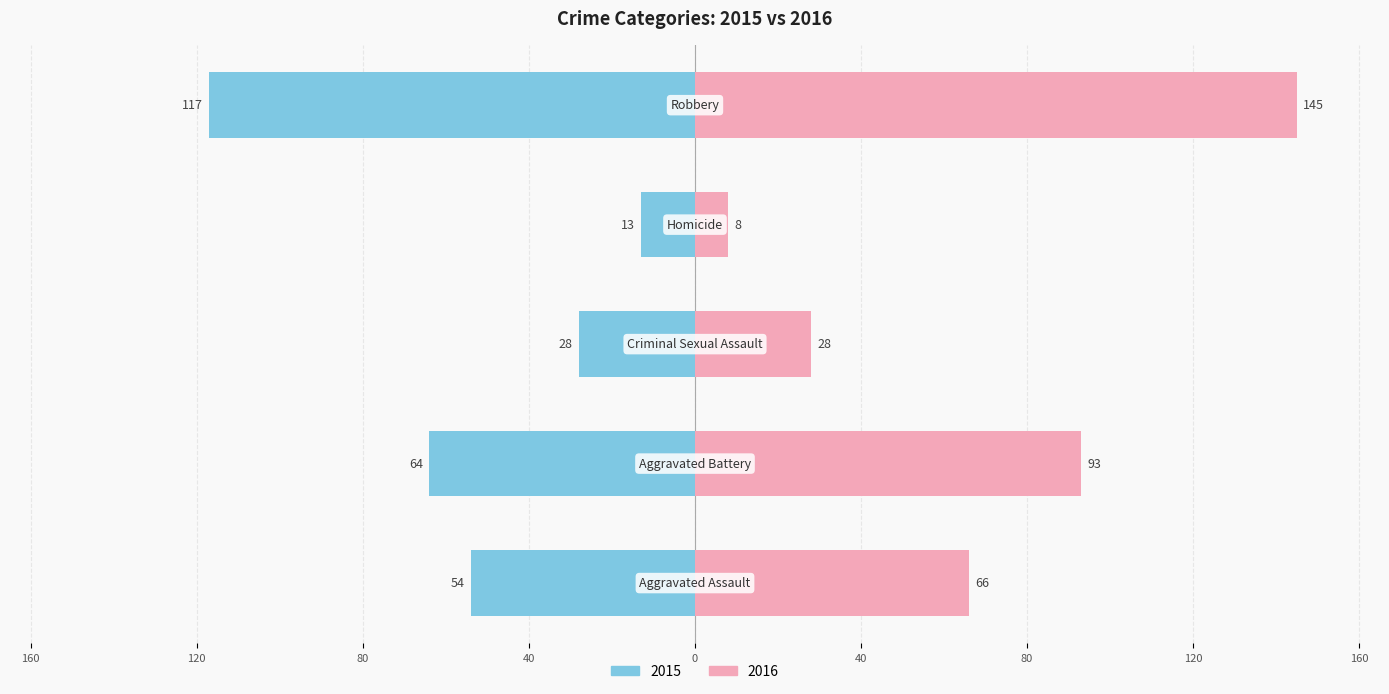

Which category has the highest value across all series?

Robbery